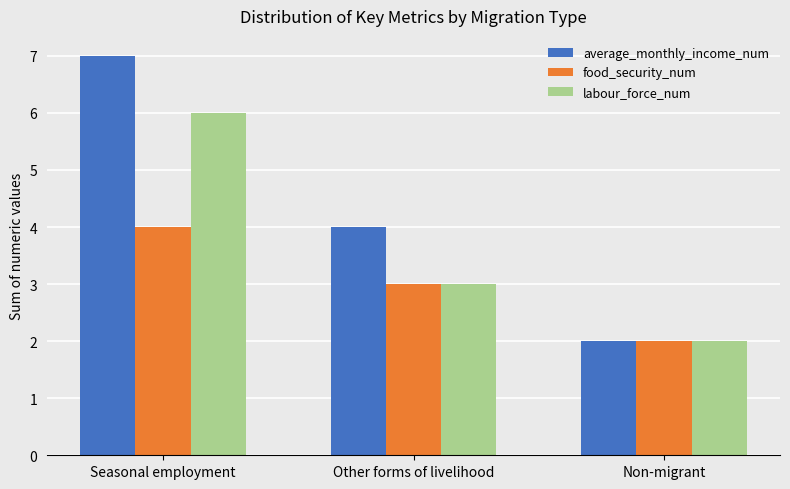

What is the minimum value shown in the chart?

2